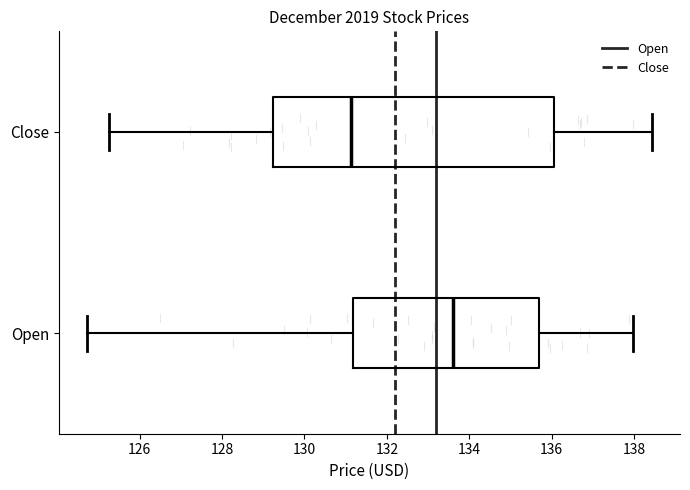

Reading bottom to top, transcribe this box plot: for each box, give where its median line is, the range the box spans, and where its two whiskers end, as read against the x-axis. The values are not printed on the chart, so give them approximately, as read against the axis.

Open: median 133.6, box 131.2 to 135.6, whiskers 124.8 to 138.0
Close: median 131.2, box 129.2 to 136.0, whiskers 125.2 to 138.4